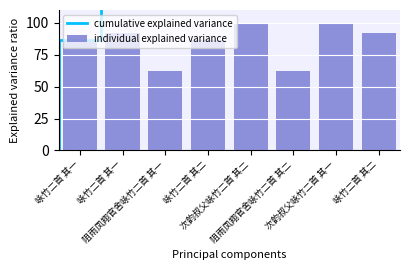

Does the chart contain any negative values?

No